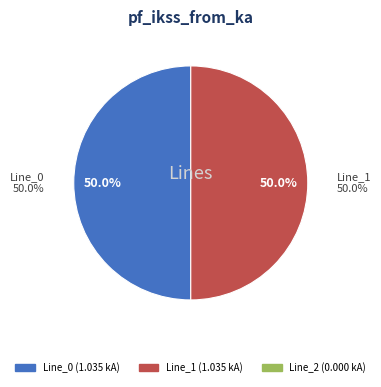

True or false: Line_0 accounts for 37% of the total.

False